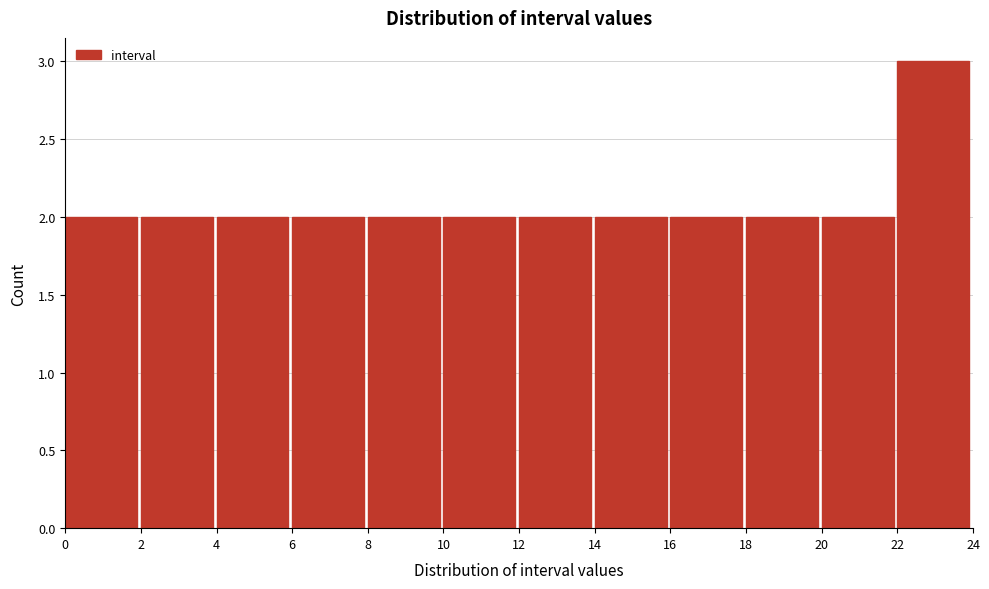

Reading left to right, transcribe this chart: for each bar, give the range it covers on the x-axis and its height. The values are not printed on the chart, so give them approximately, as read against the axis.

0 to 2: 2
2 to 4: 2
4 to 6: 2
6 to 8: 2
8 to 10: 2
10 to 12: 2
12 to 14: 2
14 to 16: 2
16 to 18: 2
18 to 20: 2
20 to 22: 2
22 to 24: 3